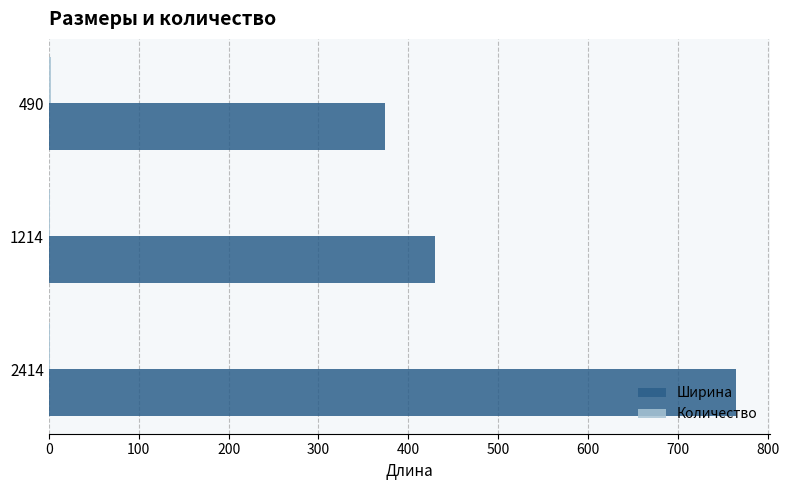

At which label does Ширина reach its peak?

2414